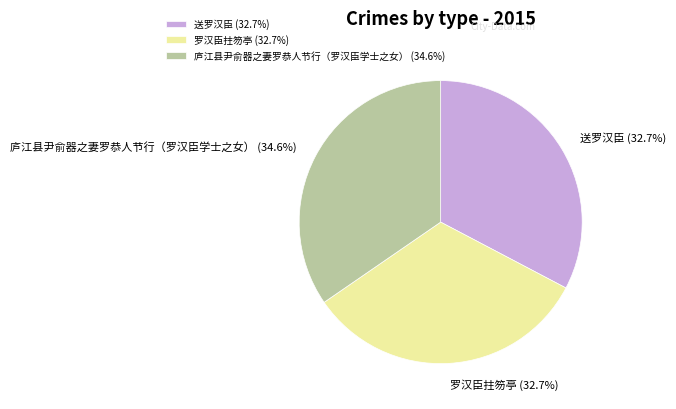

Is 罗汉臣拄笏亭 the majority of the pie?

No